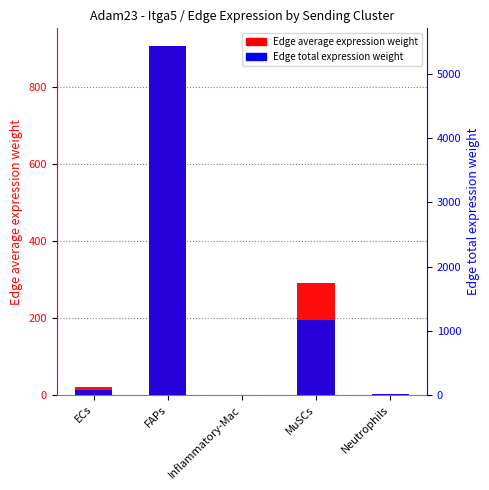

What is the spread (max minus min) of values at FAPs?

4534.2